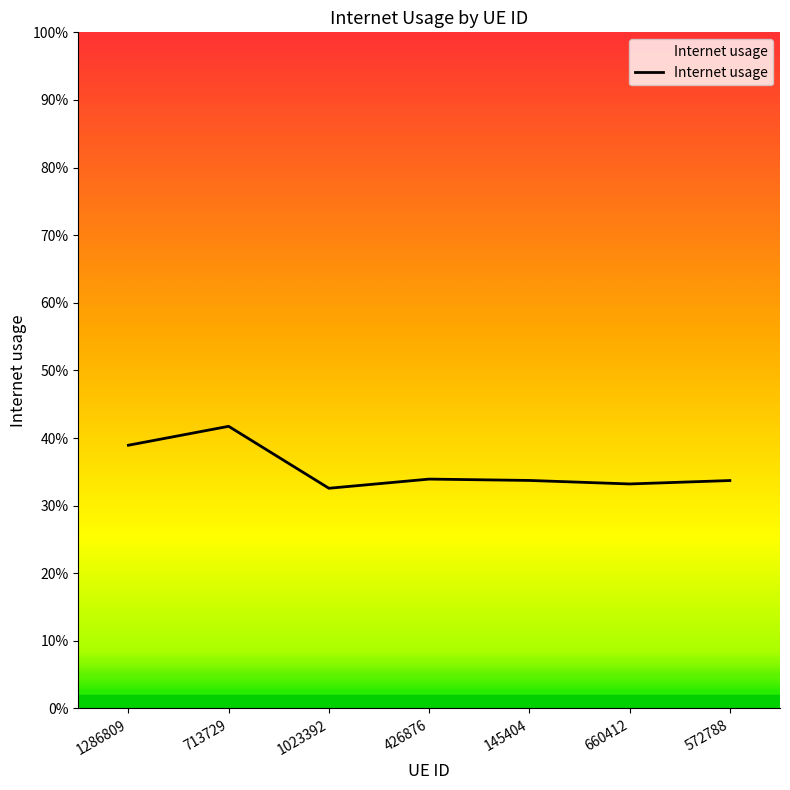

Reading left to right, list all the values displayed in this chart.

0.4	0.4	0.3	0.3	0.3	0.3	0.3